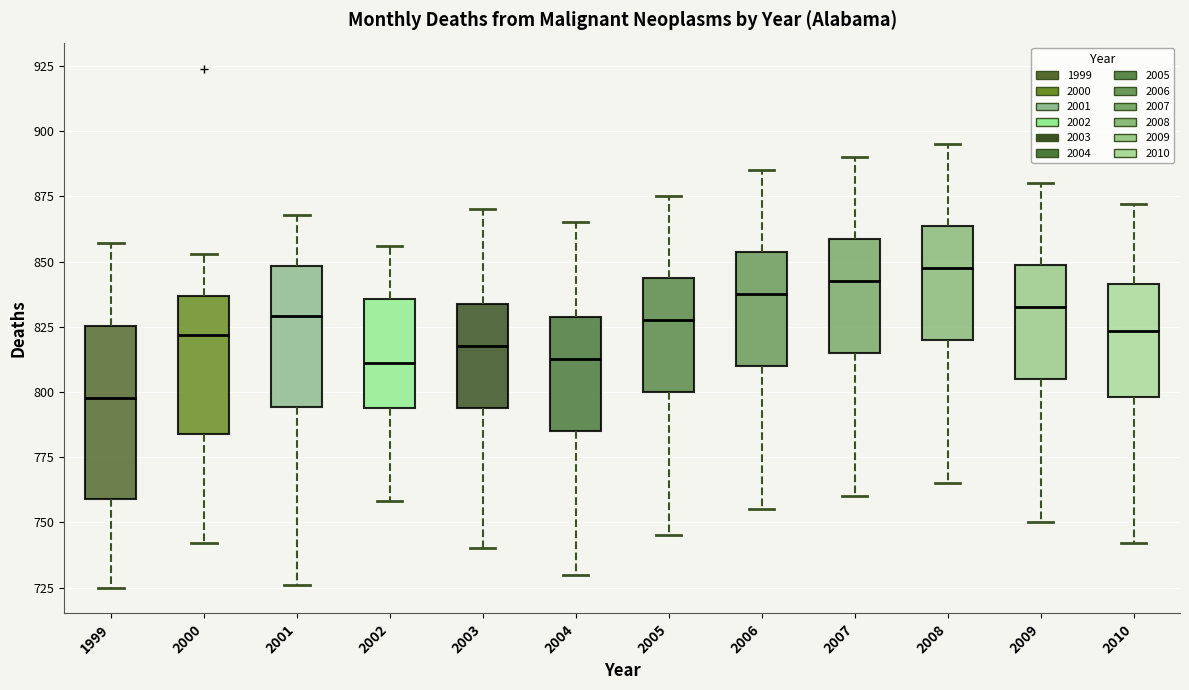

Reading left to right, read every box against the y-axis: the position of its median line, the range the box covers, and the ends of its whiskers. The values are not printed on the chart, so give them approximately, as read against the axis.

1999: median 800, box 760 to 825, whiskers 725 to 855
2000: median 820, box 785 to 835, whiskers 740 to 855
2001: median 830, box 795 to 850, whiskers 725 to 870
2002: median 810, box 795 to 835, whiskers 760 to 855
2003: median 820, box 795 to 835, whiskers 740 to 870
2004: median 815, box 785 to 830, whiskers 730 to 865
2005: median 830, box 800 to 845, whiskers 745 to 875
2006: median 840, box 810 to 855, whiskers 755 to 885
2007: median 845, box 815 to 860, whiskers 760 to 890
2008: median 850, box 820 to 865, whiskers 765 to 895
2009: median 835, box 805 to 850, whiskers 750 to 880
2010: median 825, box 800 to 840, whiskers 740 to 870